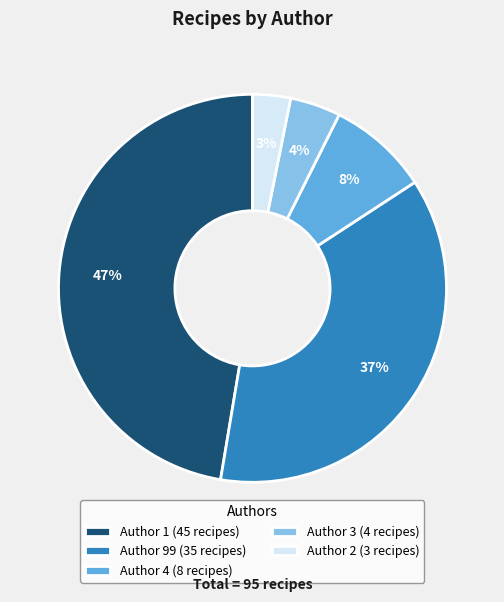

The Author 2 slice represents 3% of the pie. True or false?

True